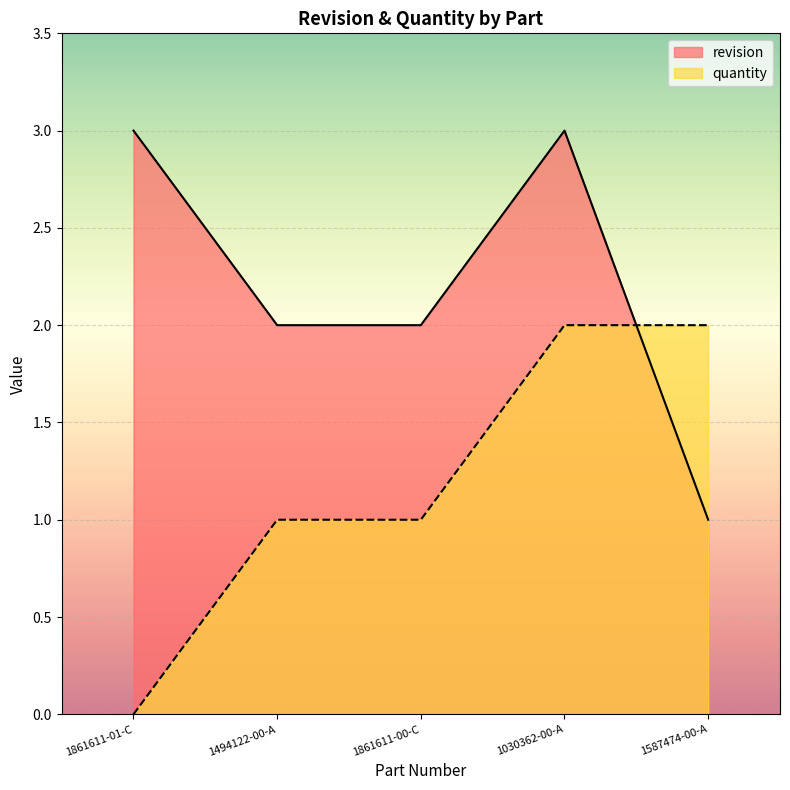

What is the lowest value of the revision series?

1